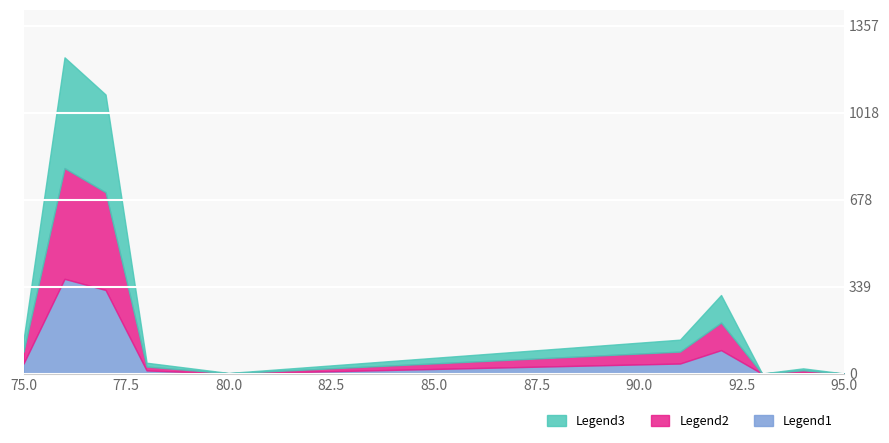

How many lines are shown in the chart?

3